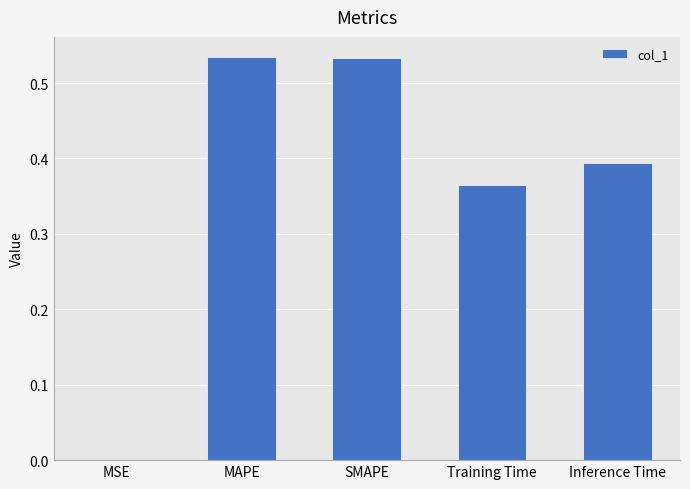

Between SMAPE and Training Time, which is larger?

SMAPE